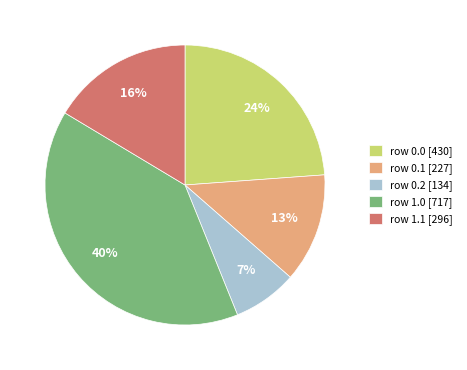

Which category has the smallest portion of the pie?

row 0.2 [134]